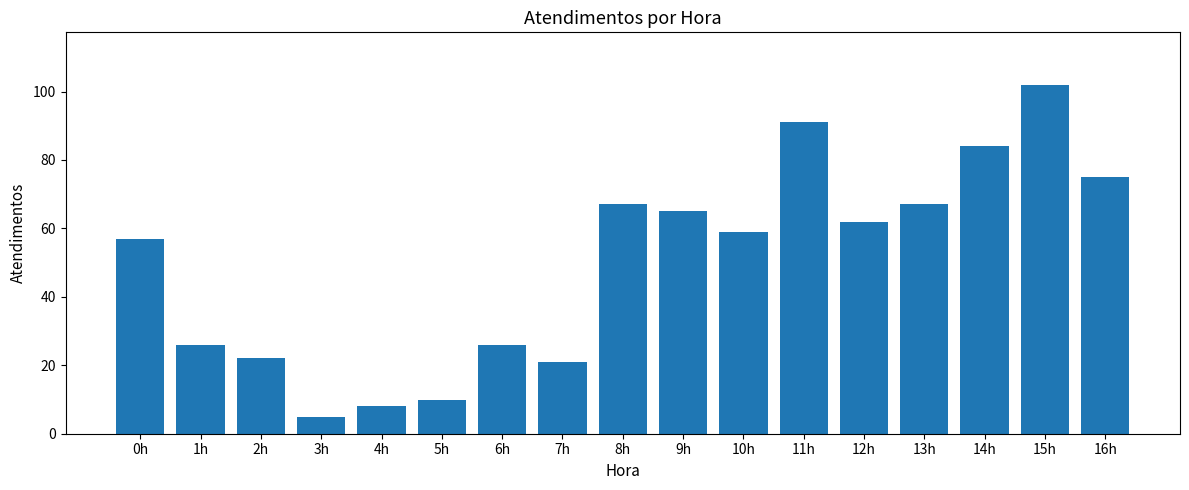

What is the approximate value at 9h?

65